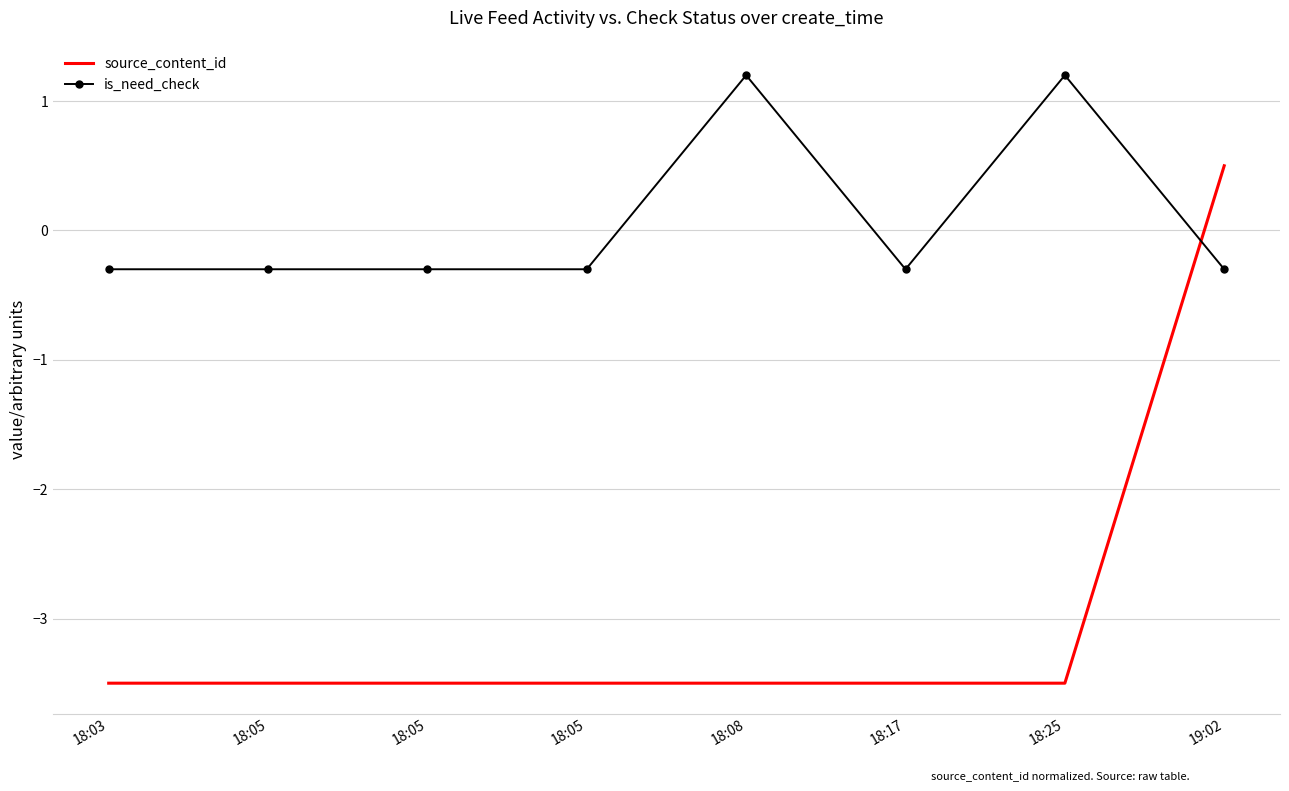

What are all the series names shown in the legend?

source_content_id, is_need_check